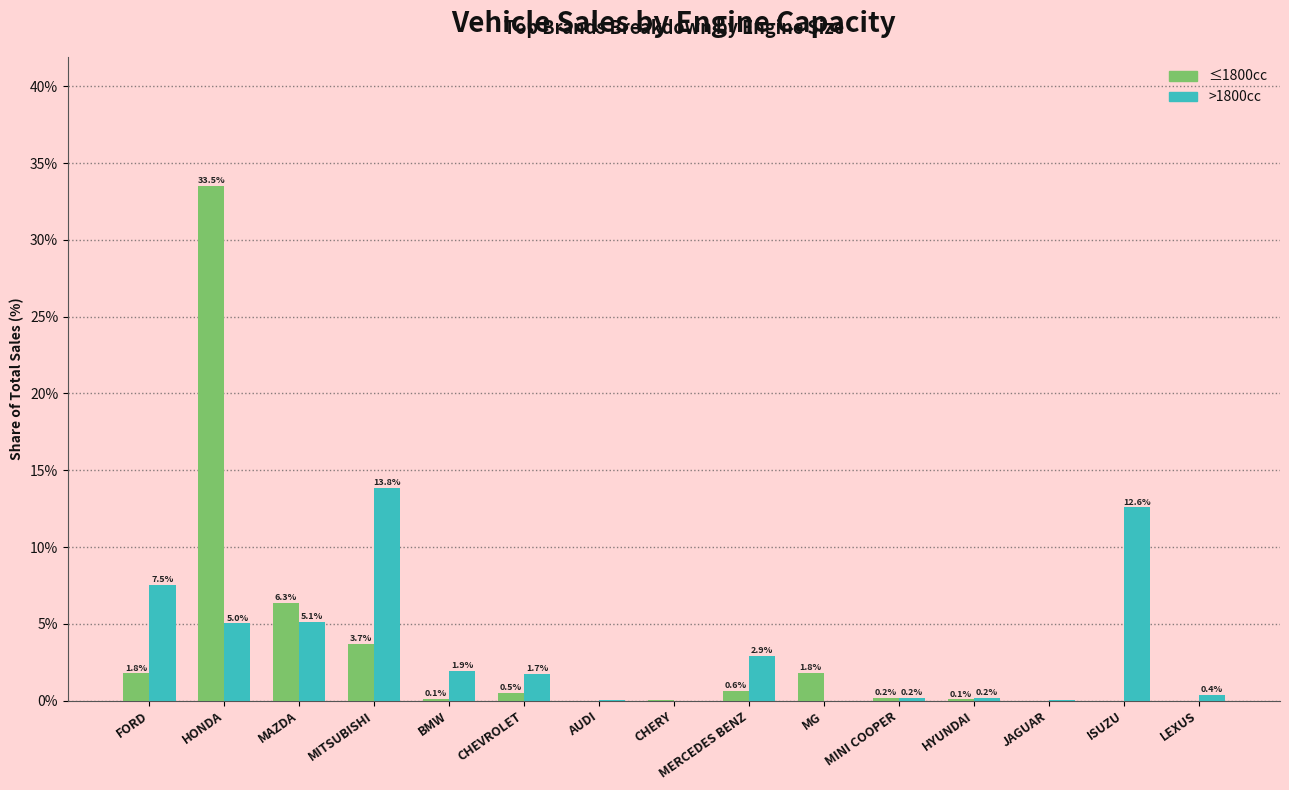

How many groups of bars are there?

15